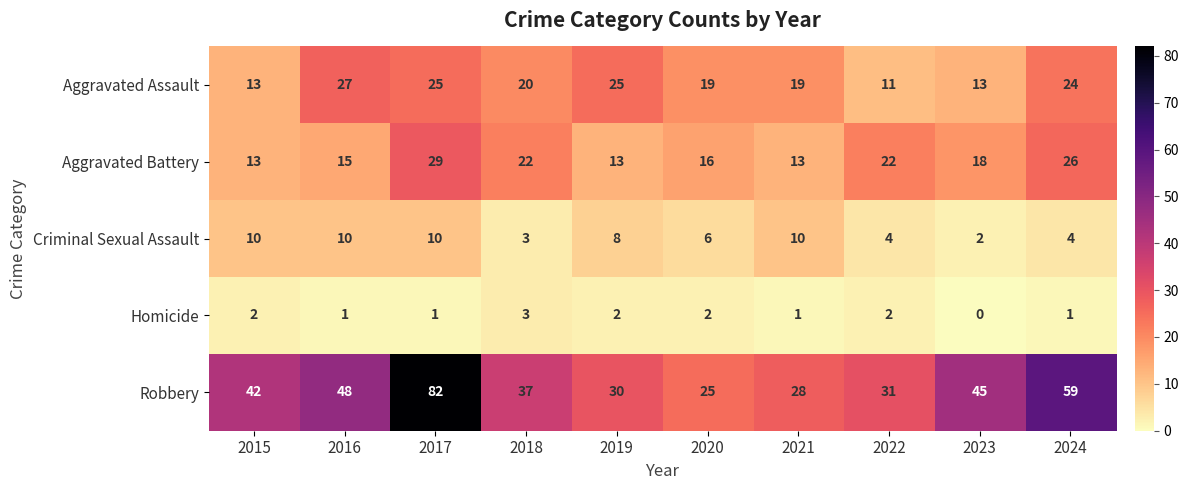

What is the spread (max minus min) of values at 2022?

29